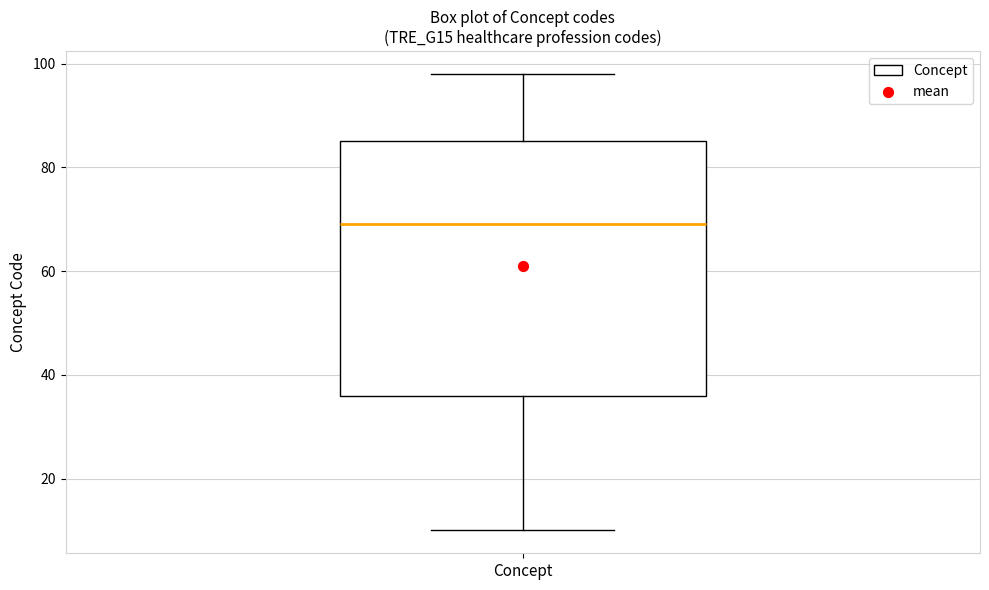

Read this box plot against the y-axis: the position of the median line, the range covered by the box, and the ends of both whiskers. The values are not printed on the chart, so give them approximately, as read against the axis.

median 70, box 36 to 86, whiskers 10 to 98